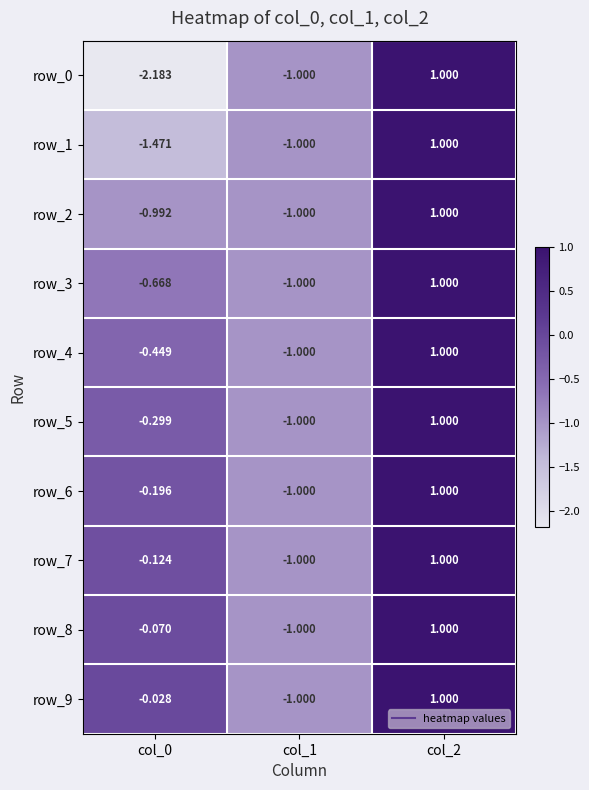

How many data points in row_8 are less than 0?

2